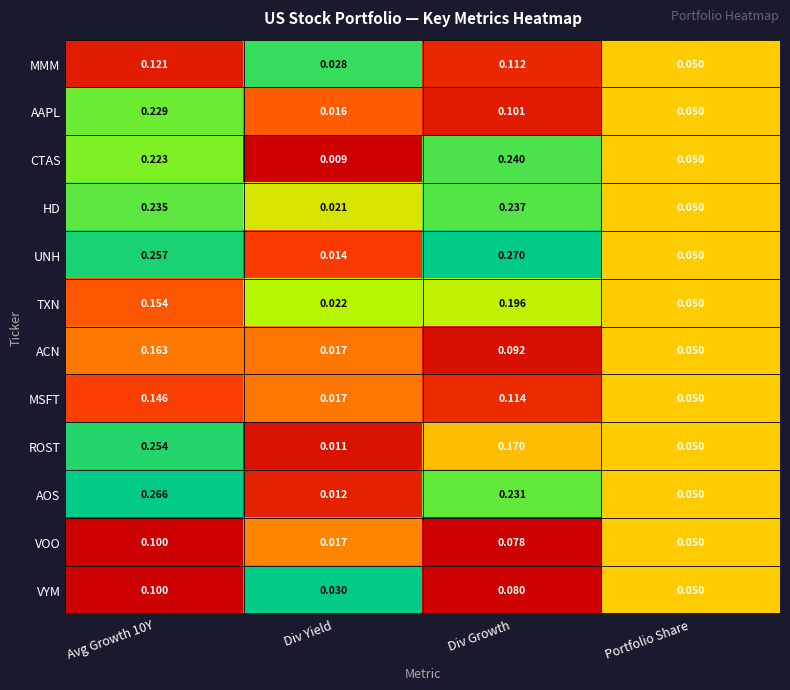

At Div Growth, list the series in order from largest to smallest.

UNH, CTAS, HD, AOS, TXN, ROST, MSFT, MMM, AAPL, ACN, VYM, VOO